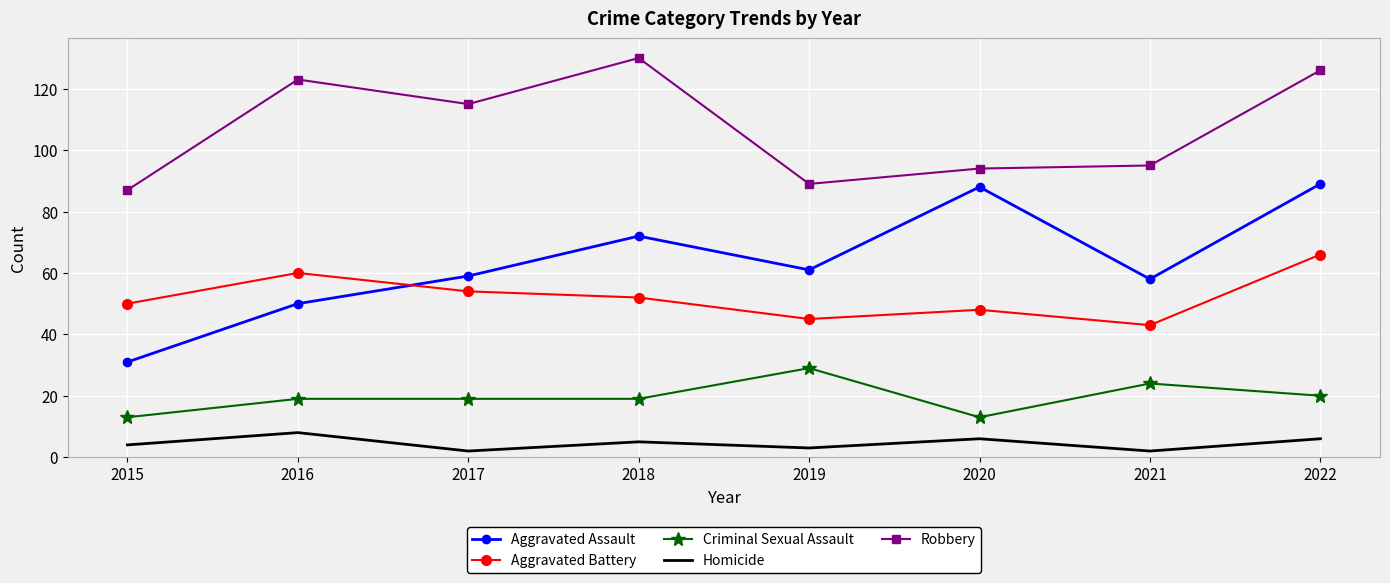

What is the total value across all series at 2016?

260